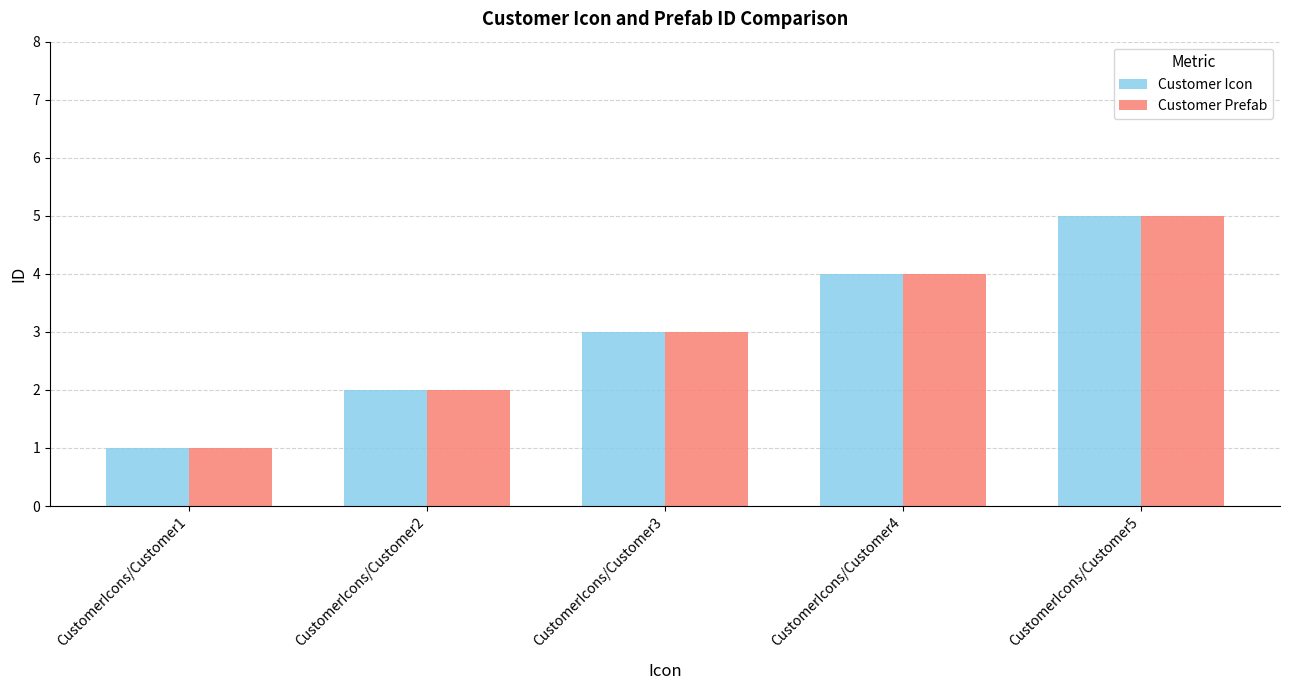

List the labels in order of Customer Prefab value, largest first.

CustomerIcons/Customer5, CustomerIcons/Customer4, CustomerIcons/Customer3, CustomerIcons/Customer2, CustomerIcons/Customer1